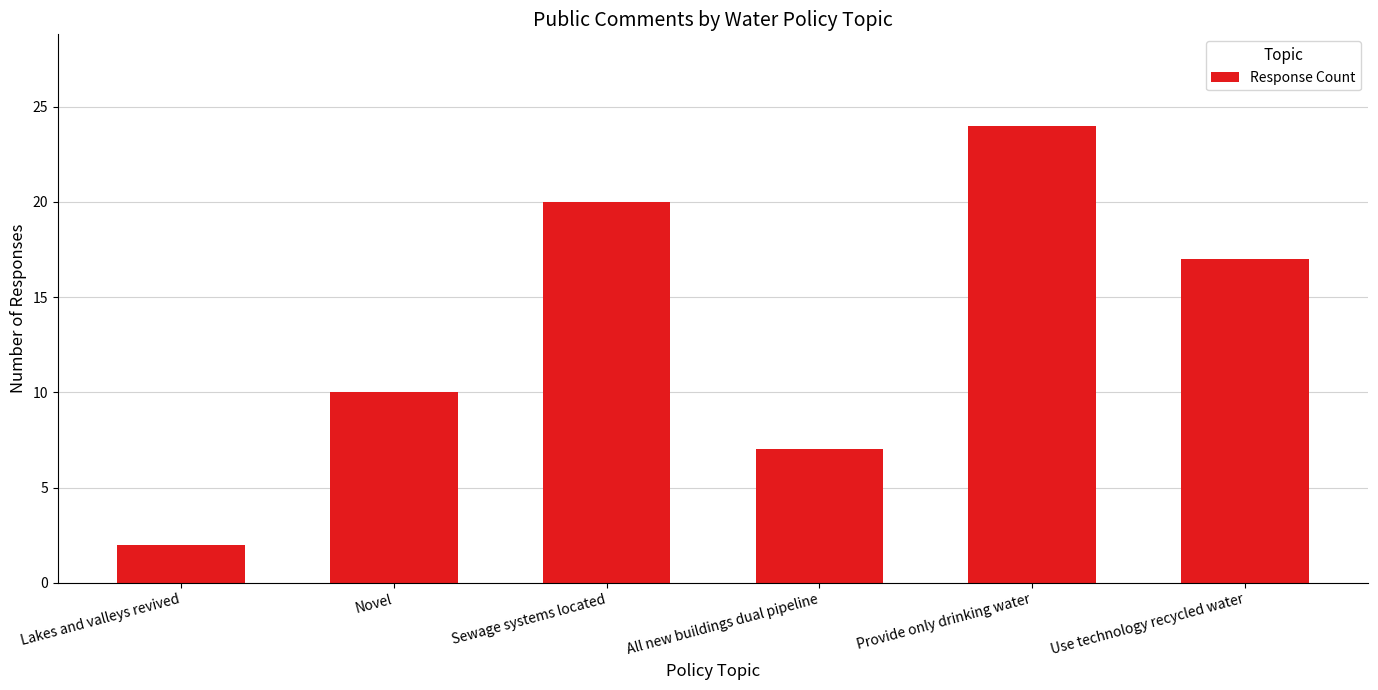

What is the label of the 2nd bar from the left?

Novel